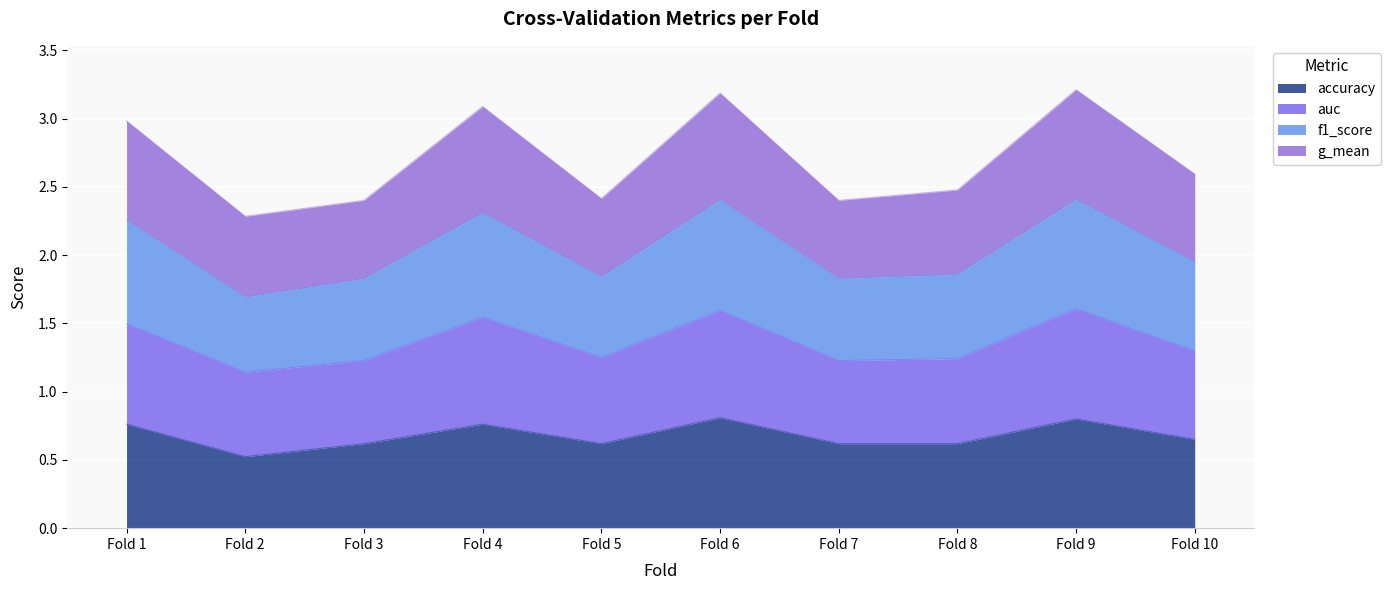

What is the lowest value of the accuracy series?

0.5